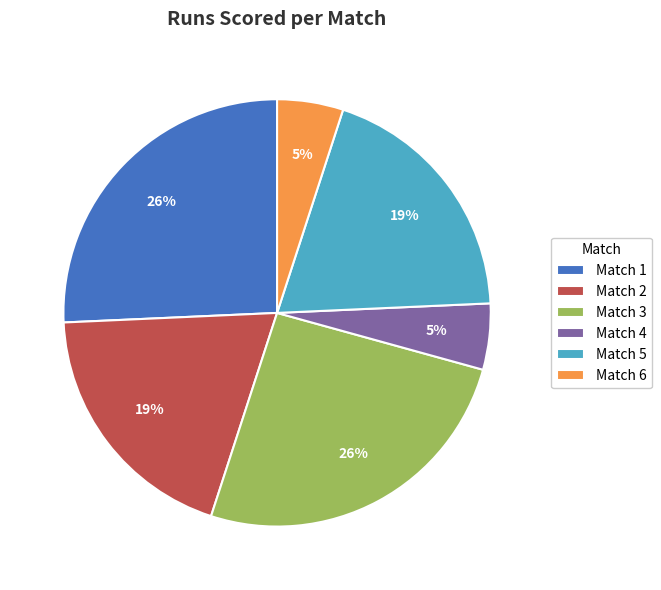

To the nearest percent, what percentage of the pie is Match 1?

26%